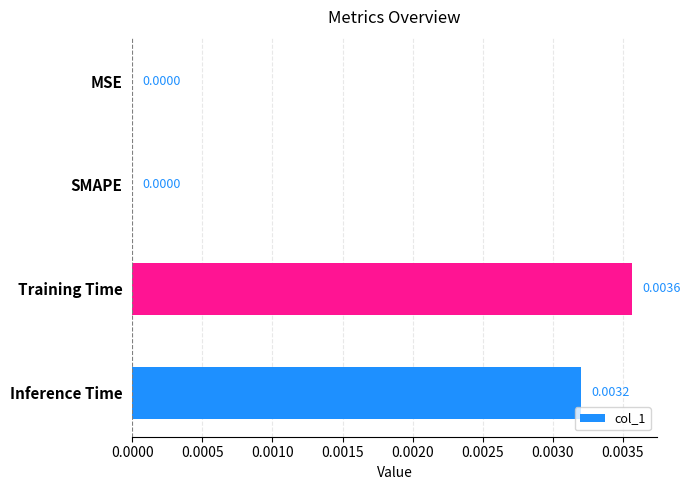

Count the number of values greater than 0.

2